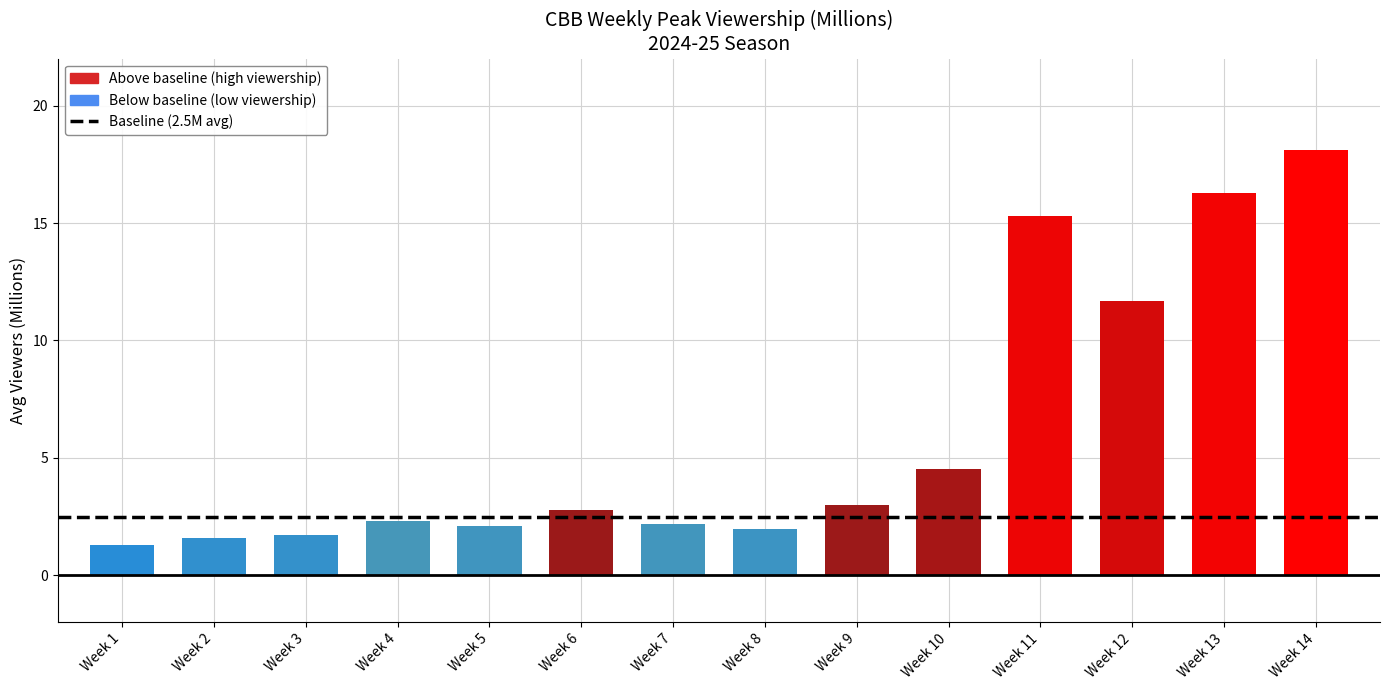

What is the average value?

6.1